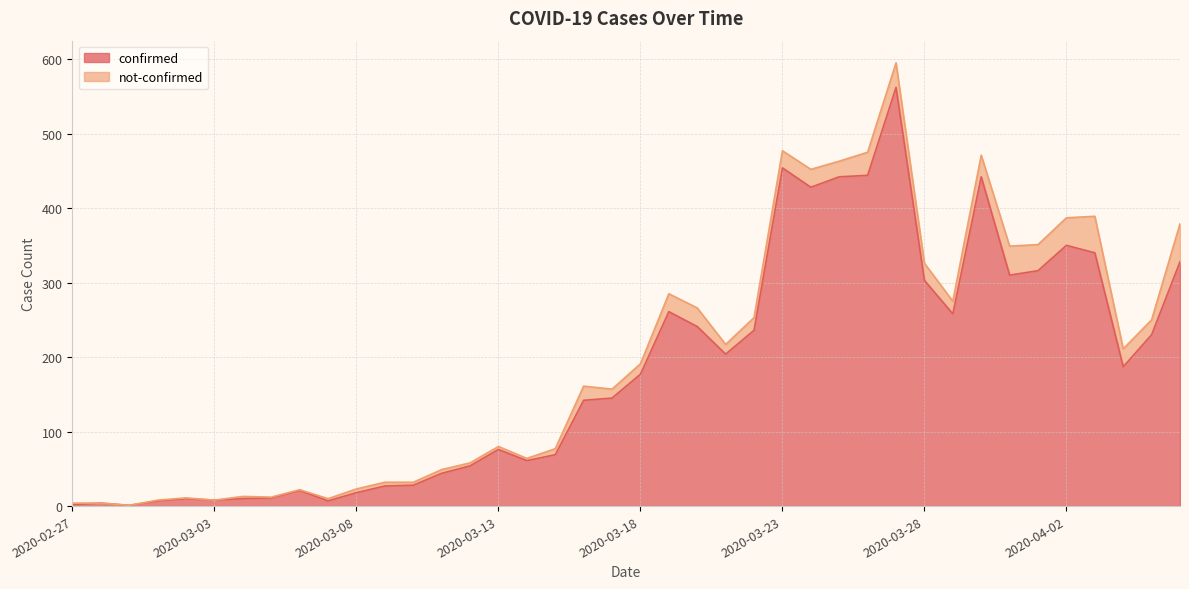

Rank the categories by value from highest to lowest.

2020-03-27, 2020-03-23, 2020-03-26, 2020-03-25, 2020-03-30, 2020-03-24, 2020-04-02, 2020-04-03, 2020-04-06, 2020-04-01, 2020-03-31, 2020-03-28, 2020-03-19, 2020-03-29, 2020-03-20, 2020-03-22, 2020-04-05, 2020-03-21, 2020-04-04, 2020-03-18, 2020-03-17, 2020-03-16, 2020-03-13, 2020-03-15, 2020-03-14, 2020-03-12, 2020-03-11, 2020-03-10, 2020-03-09, 2020-03-06, 2020-03-08, 2020-03-05, 2020-03-02, 2020-03-04, 2020-03-03, 2020-03-01, 2020-03-07, 2020-02-28, 2020-02-27, 2020-02-29